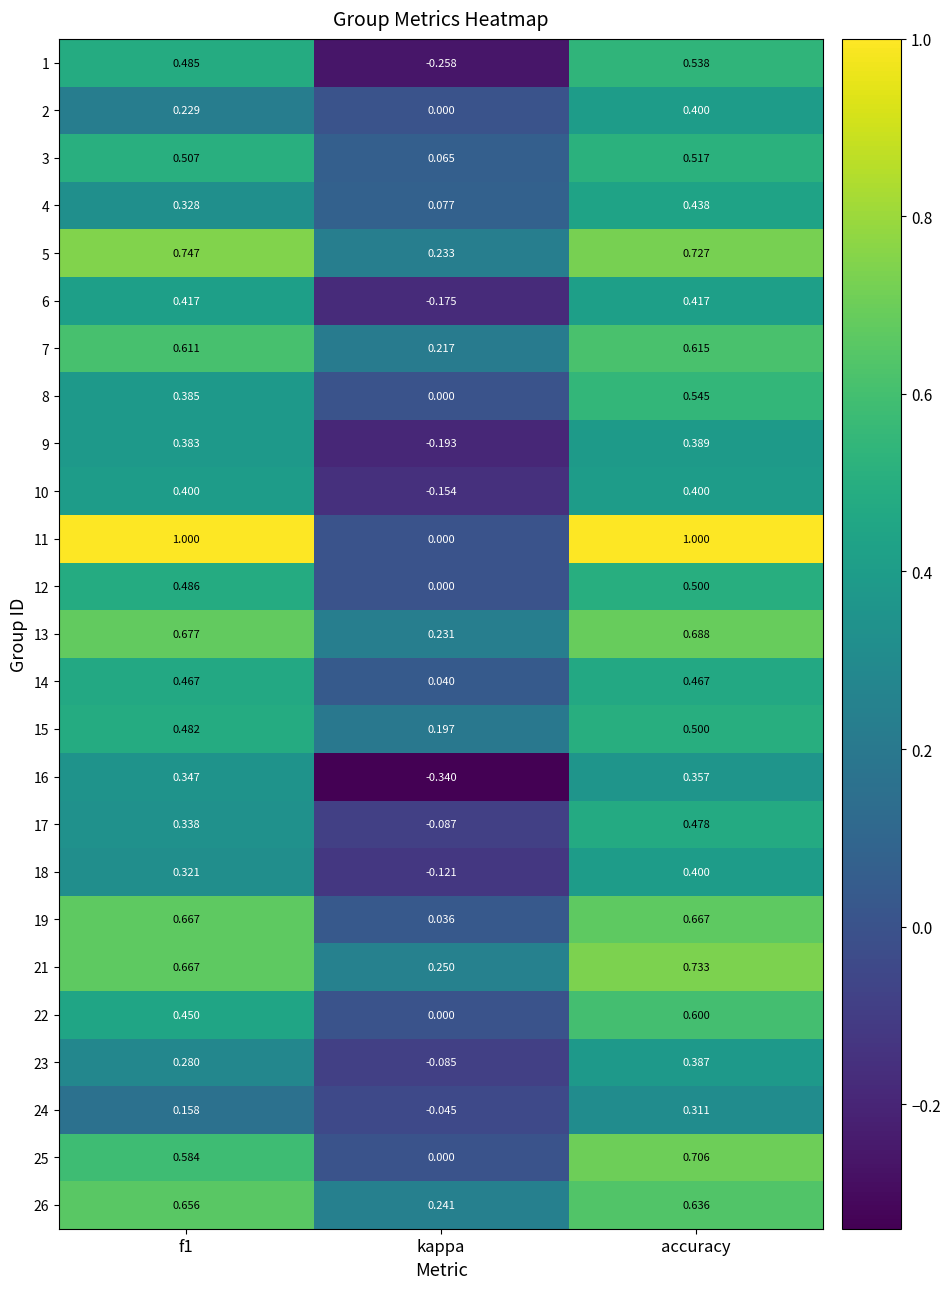

Which series has the widest spread of values?

11